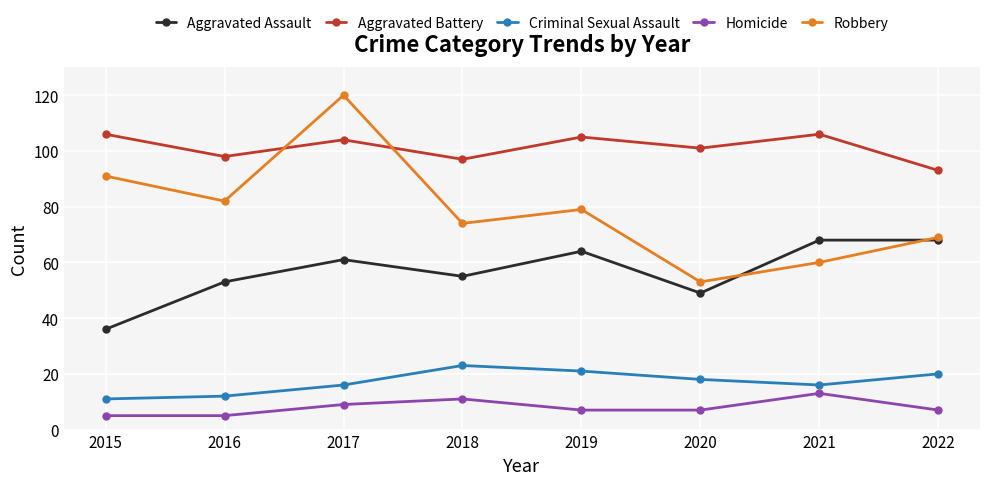

What are all the series names shown in the legend?

Aggravated Assault, Aggravated Battery, Criminal Sexual Assault, Homicide, Robbery